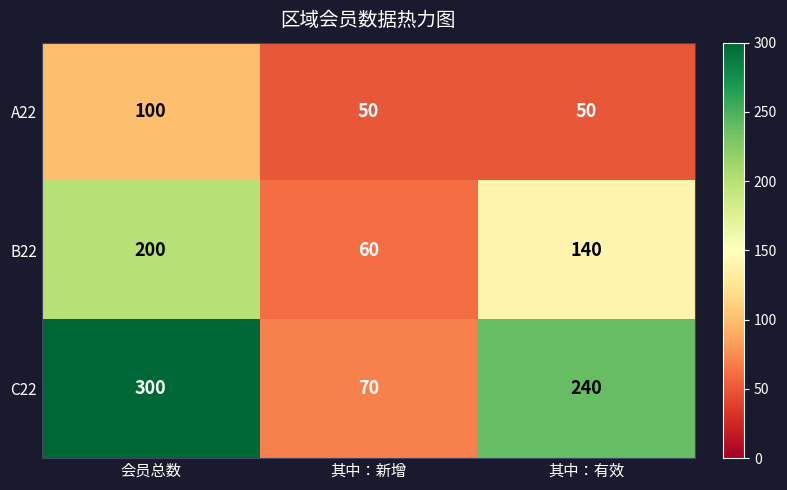

Which series has the largest range (max minus min)?

C22